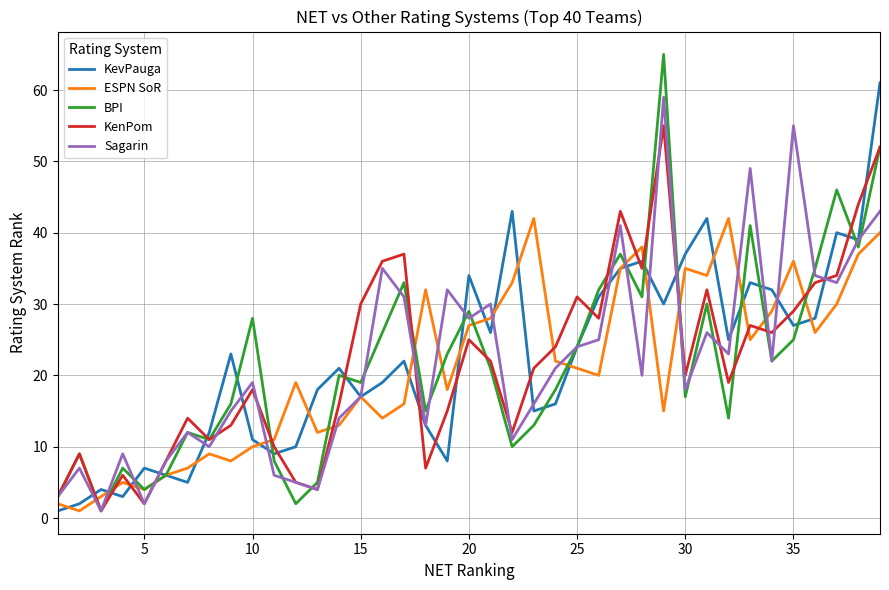

How many interior local peaks does the ESPN SoR series have?

10